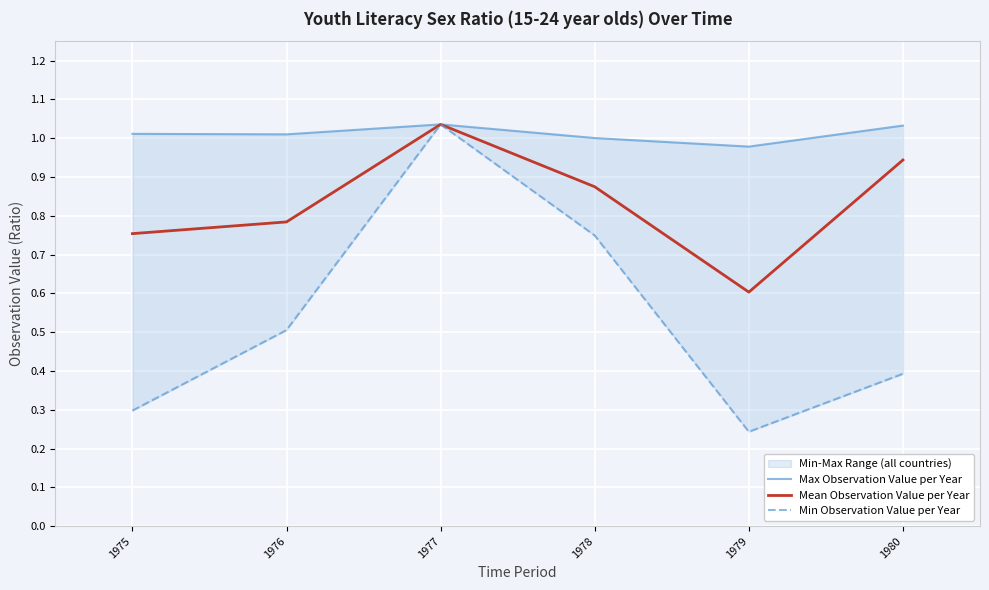

Which category has the lowest value in the Min Observation Value per Year series?

1979